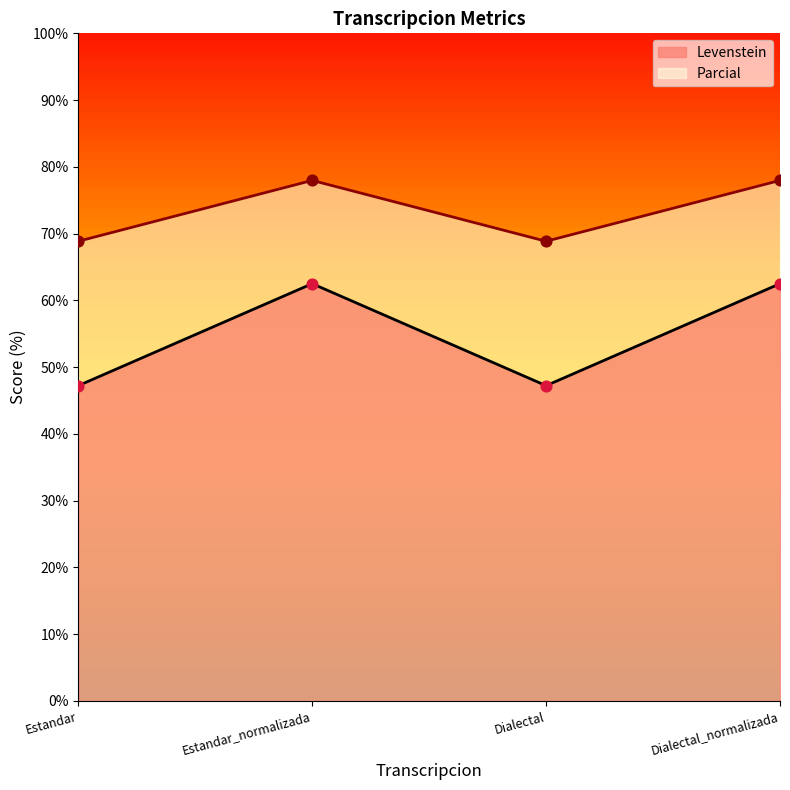

Which series has the widest spread of Y values?

Levenstein